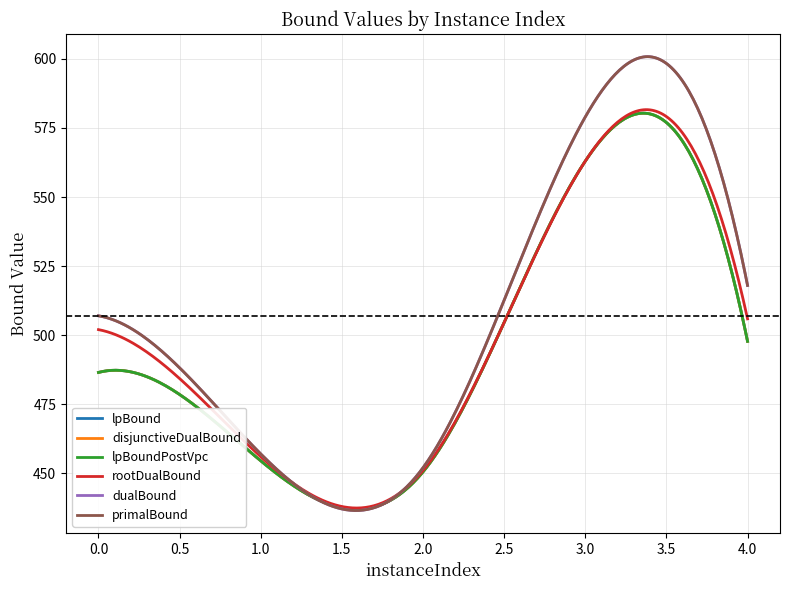

Does the chart display data point markers on the line(s)?

No